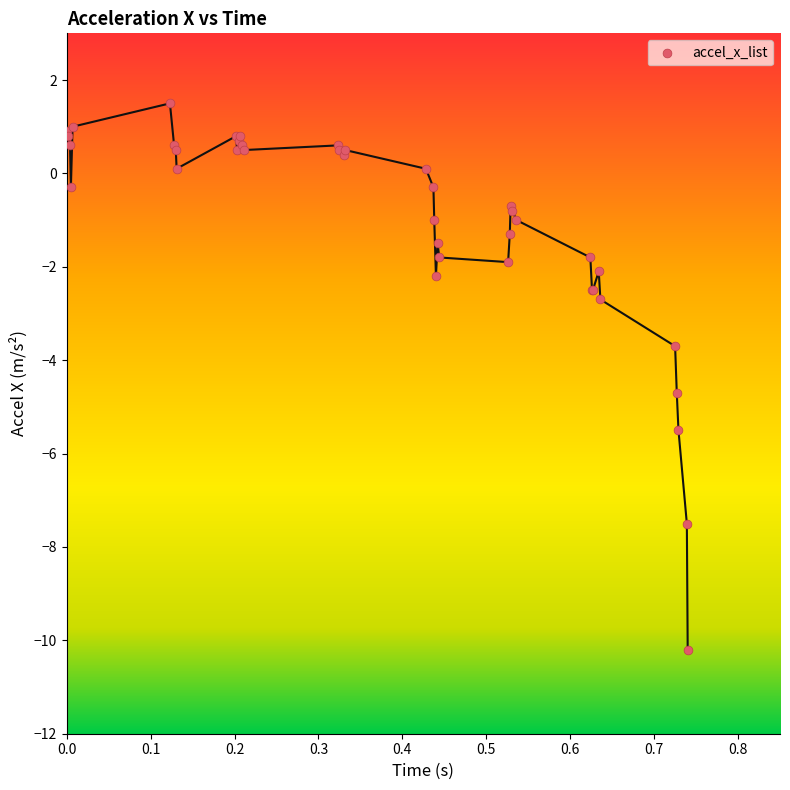

What Y value in the scatter plot is closest to -4?

-3.7